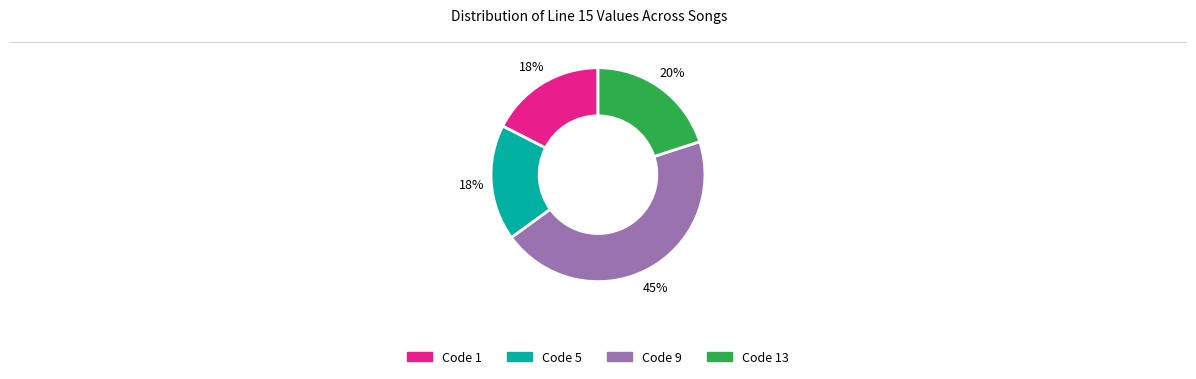

Is there a majority slice in this chart?

No